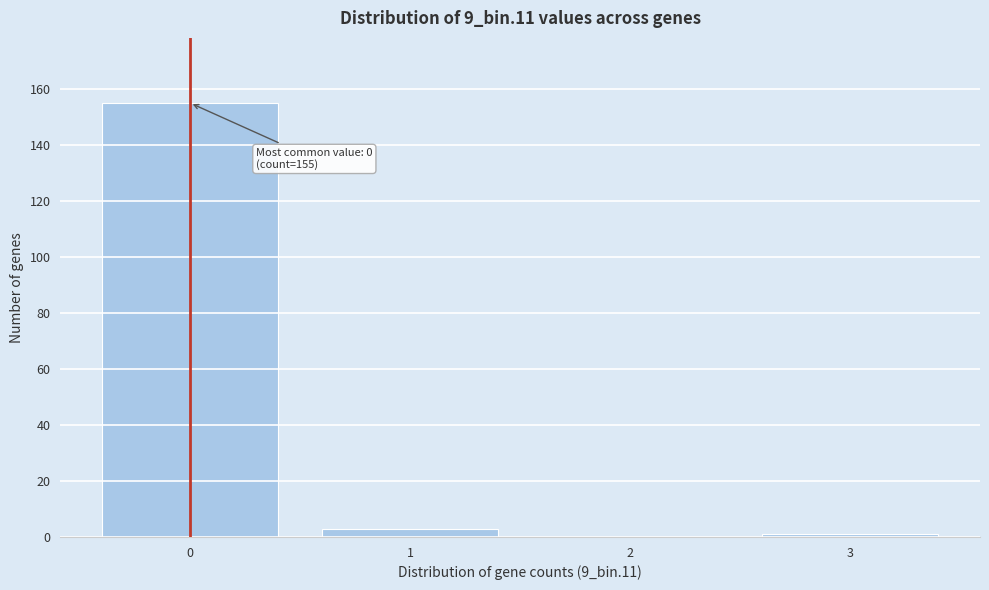

Which range on the x-axis has the tallest bar?

-0.5 to 0.5